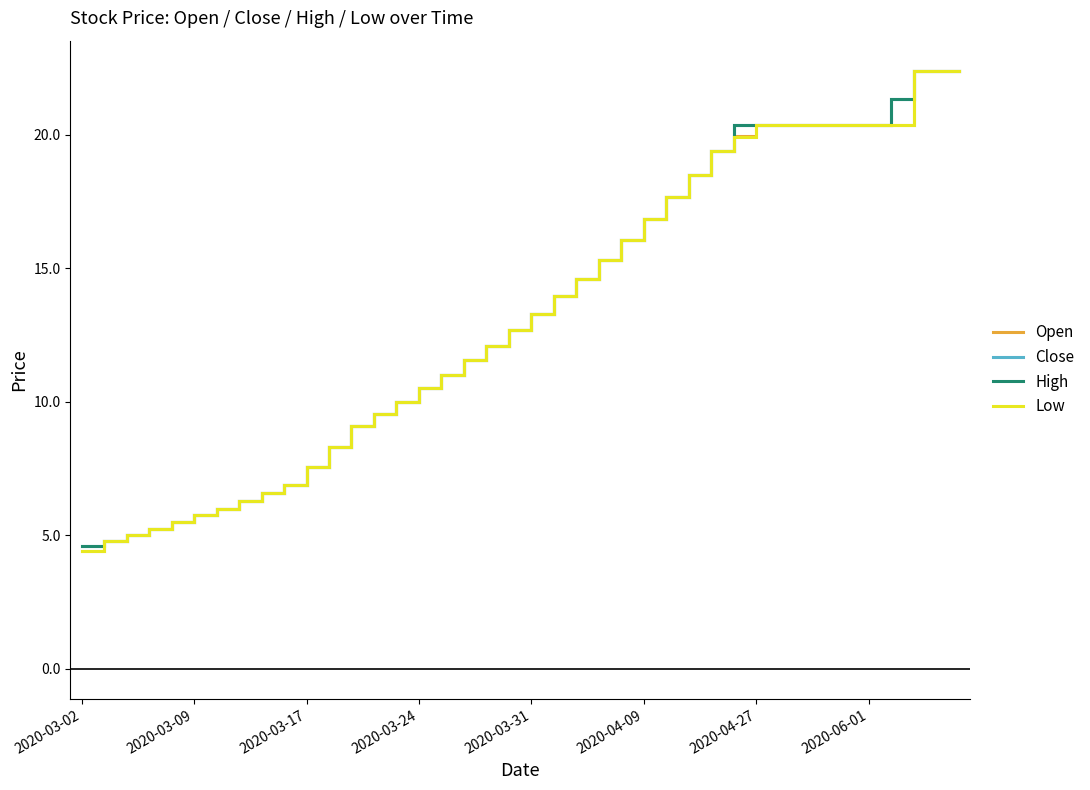

True or false: Close and Low intersect in this chart.

False